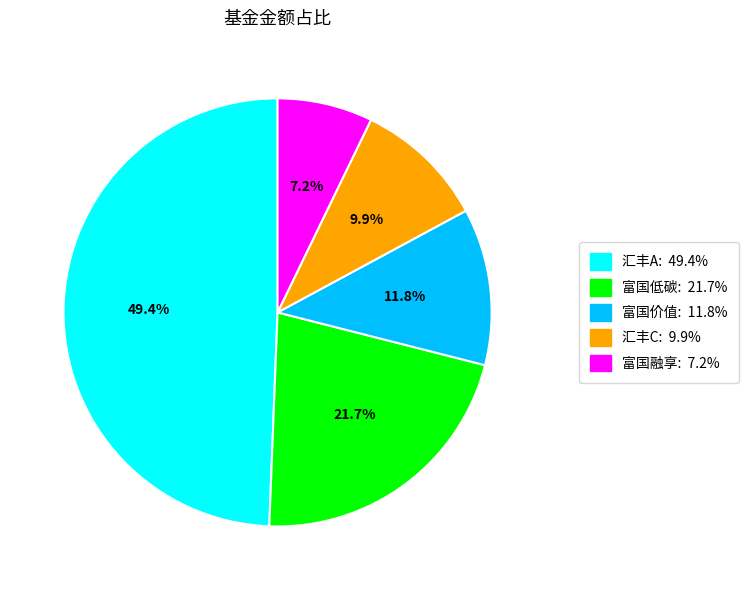

Does any single category account for the majority?

No